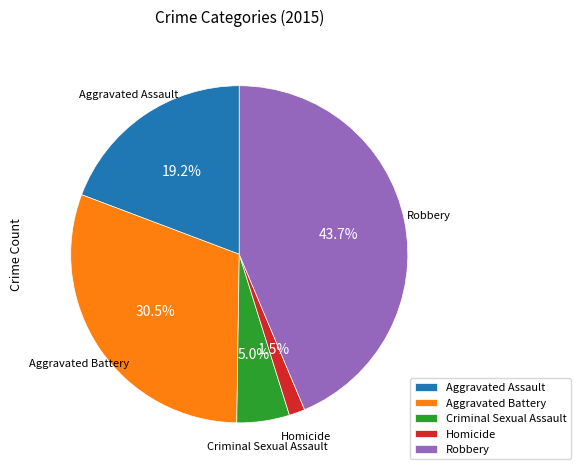

The Aggravated Battery slice represents 22% of the pie. True or false?

False